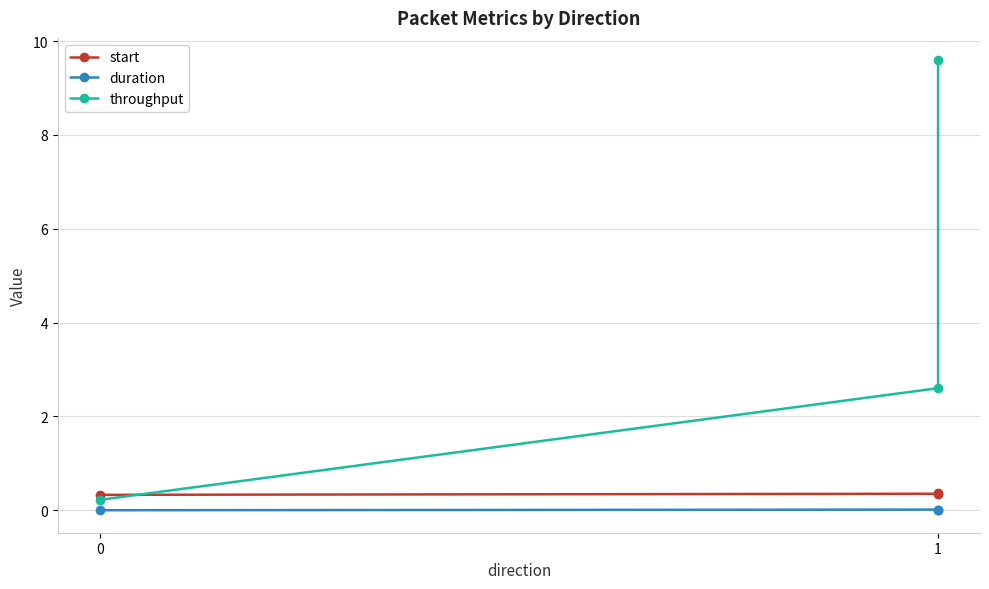

Is it true that throughput equals 2.6 at 1?

True